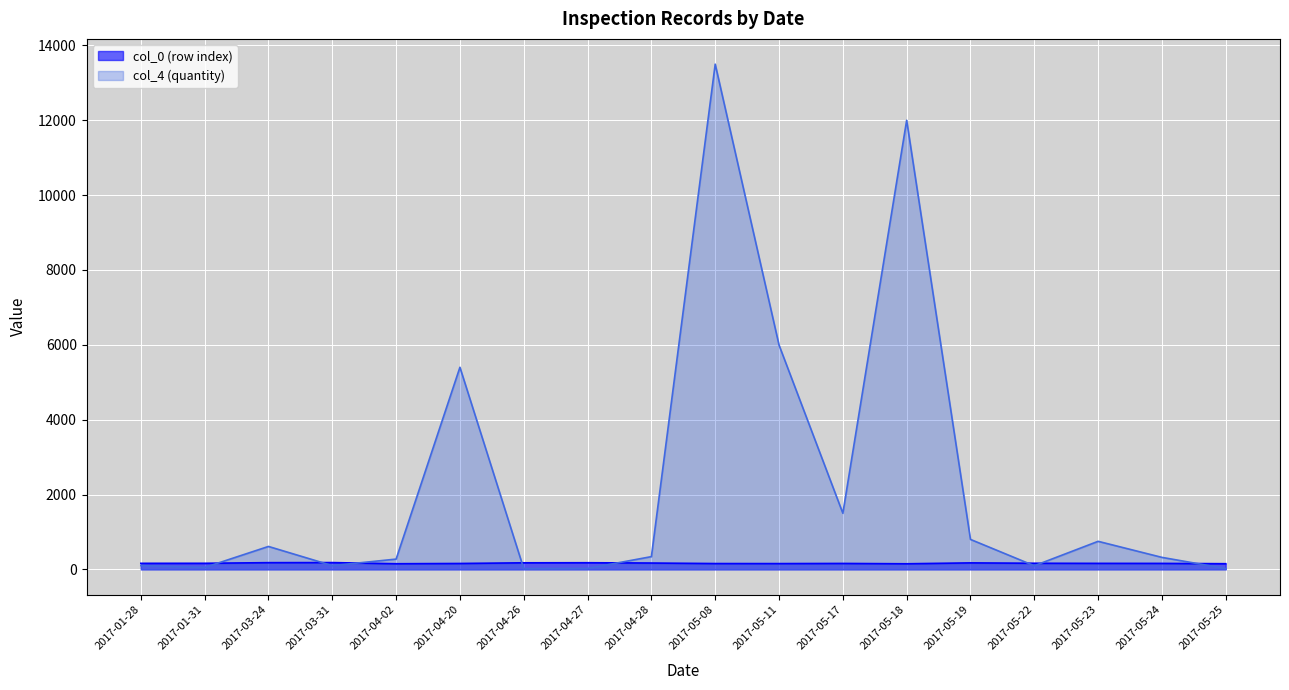

At which label does col_4 (quantity) first exceed 340?

2017-03-24